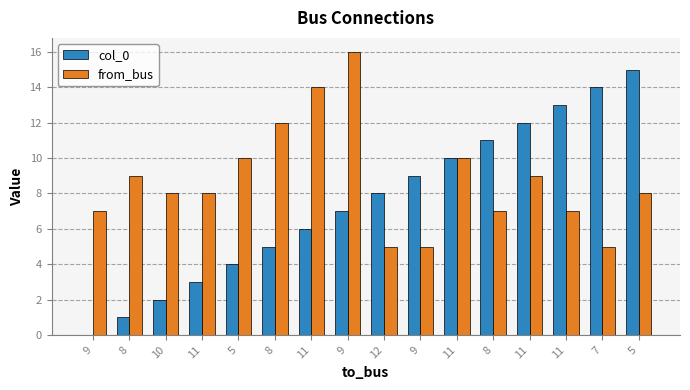

What are all the series names shown in the legend?

col_0, from_bus